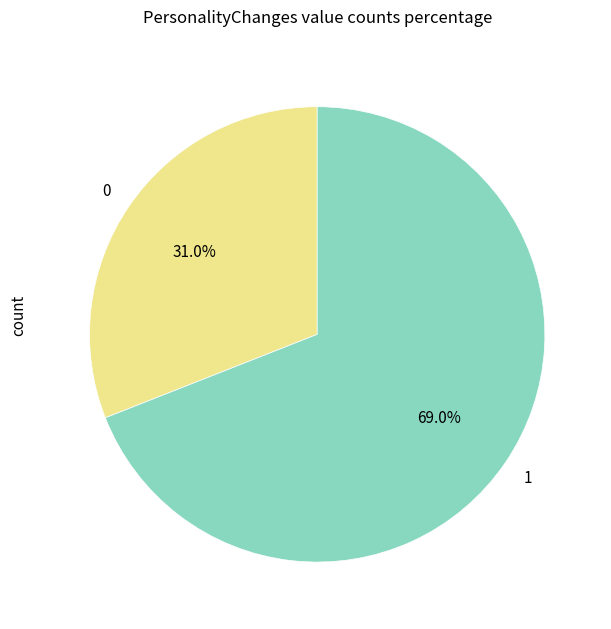

Is there a majority slice in this chart?

Yes